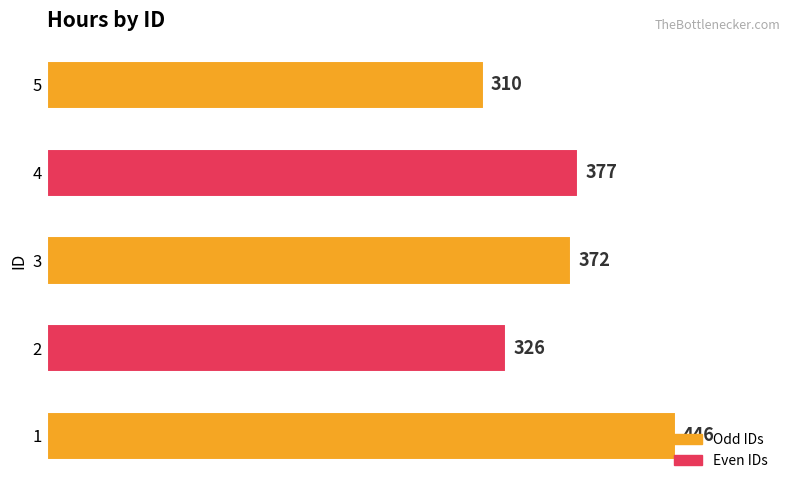

At which label is the value closest to 378?

4